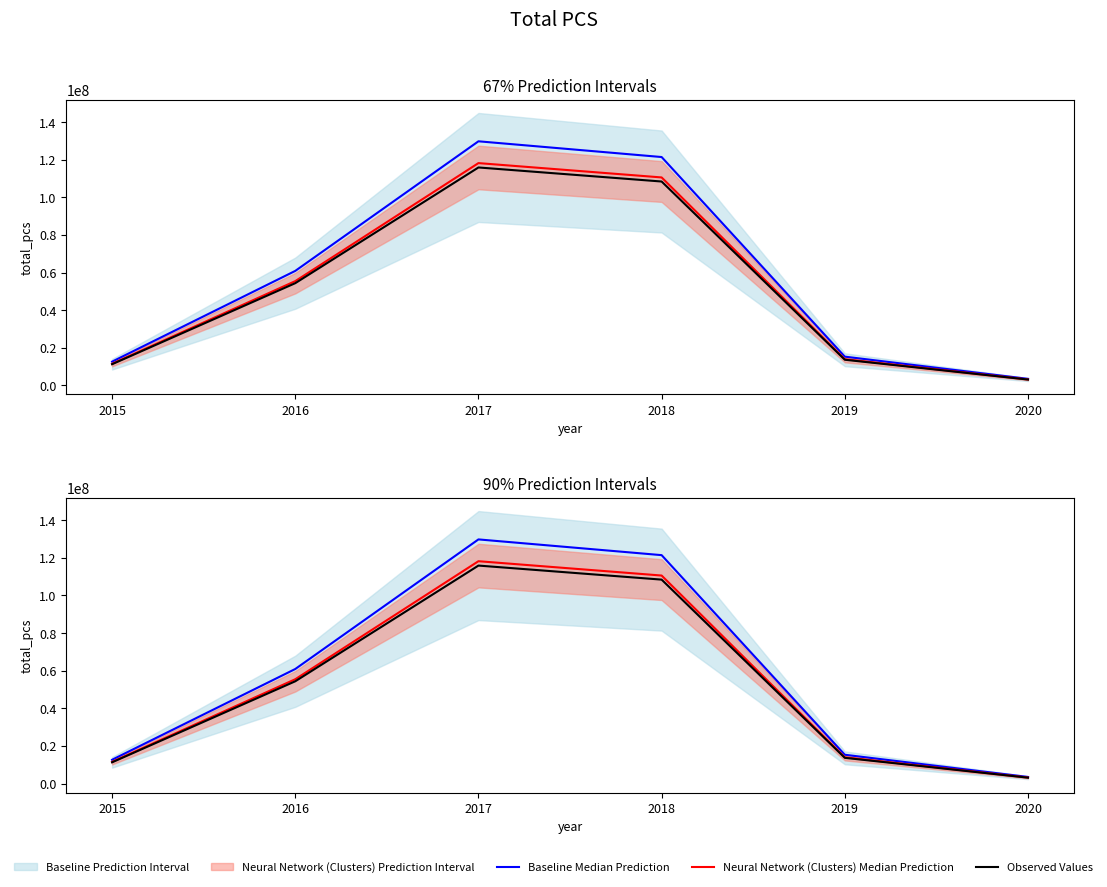

Is it true that Baseline Median Prediction equals 4095279.2 at 2019?

False